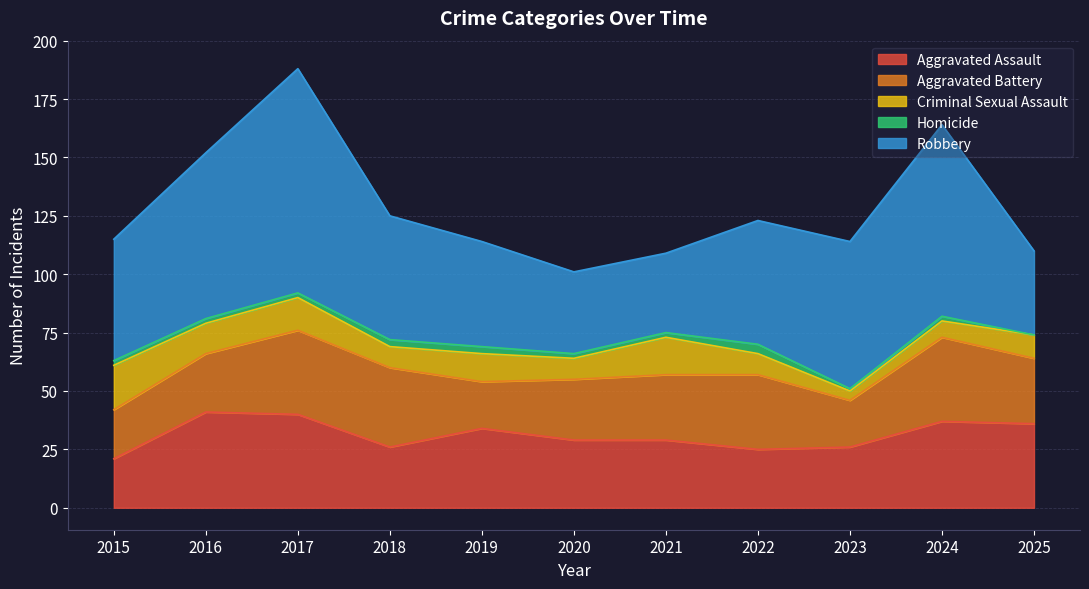

At which category does Robbery reach its first local peak?

2017